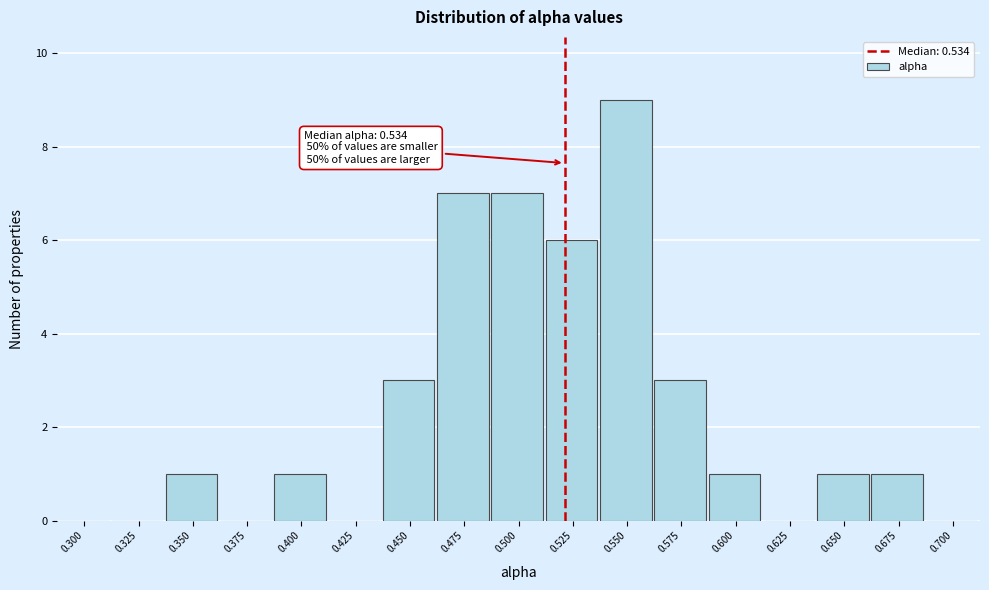

Reading right to left, extract all data points from this chart.

0.700=0	0.675=1	0.650=1	0.625=0	0.600=1	0.575=3	0.550=9	0.525=6	0.500=7	0.475=7	0.450=3	0.425=0	0.400=1	0.375=0	0.350=1	0.325=0	0.300=0